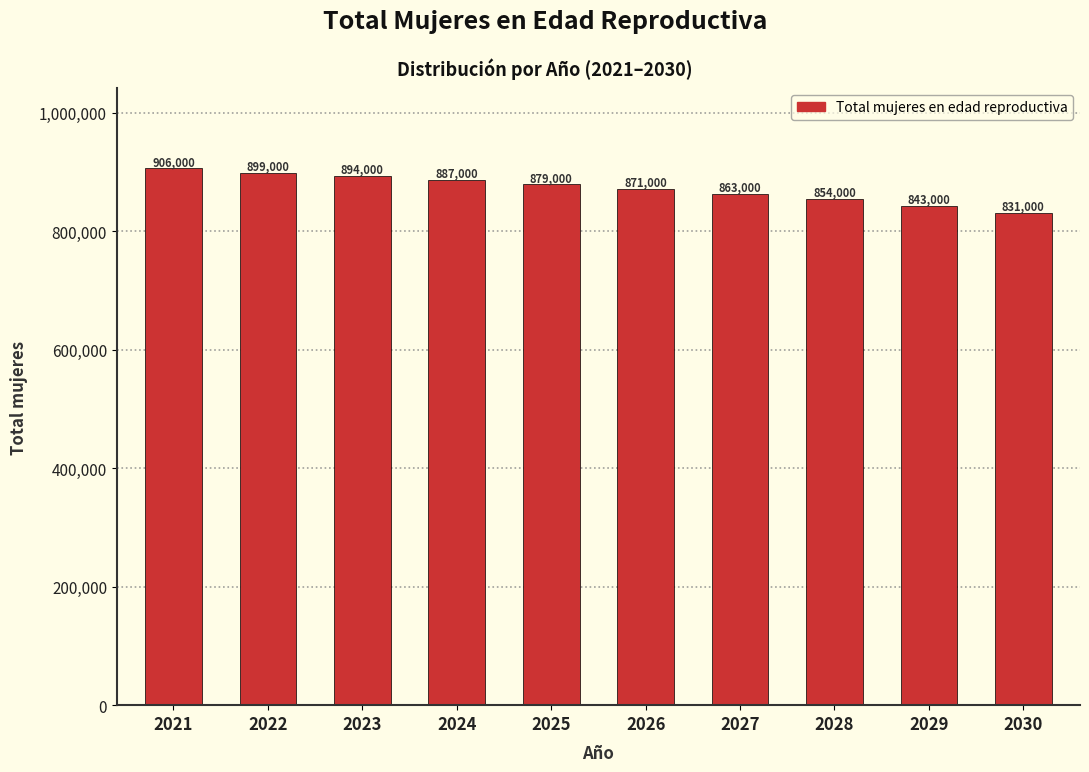

Reading left to right, what are all the values shown in this chart?

2021=906000	2022=899000	2023=894000	2024=887000	2025=879000	2026=871000	2027=863000	2028=854000	2029=843000	2030=831000